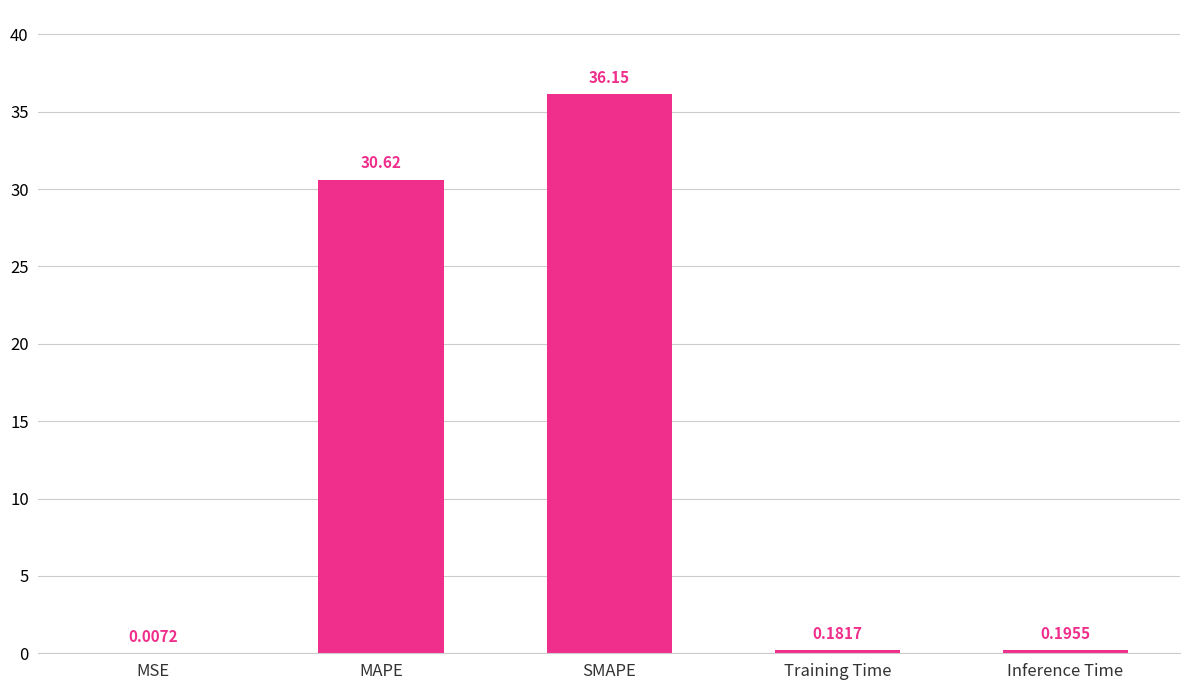

What is the change in value from MAPE to Training Time?

-30.4